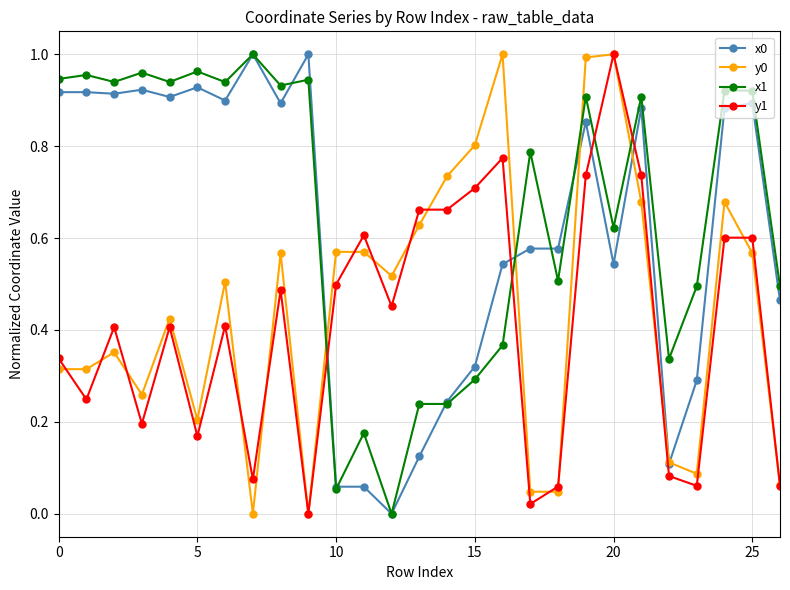

True or false: x0 has more than 1 interior local peaks.

True